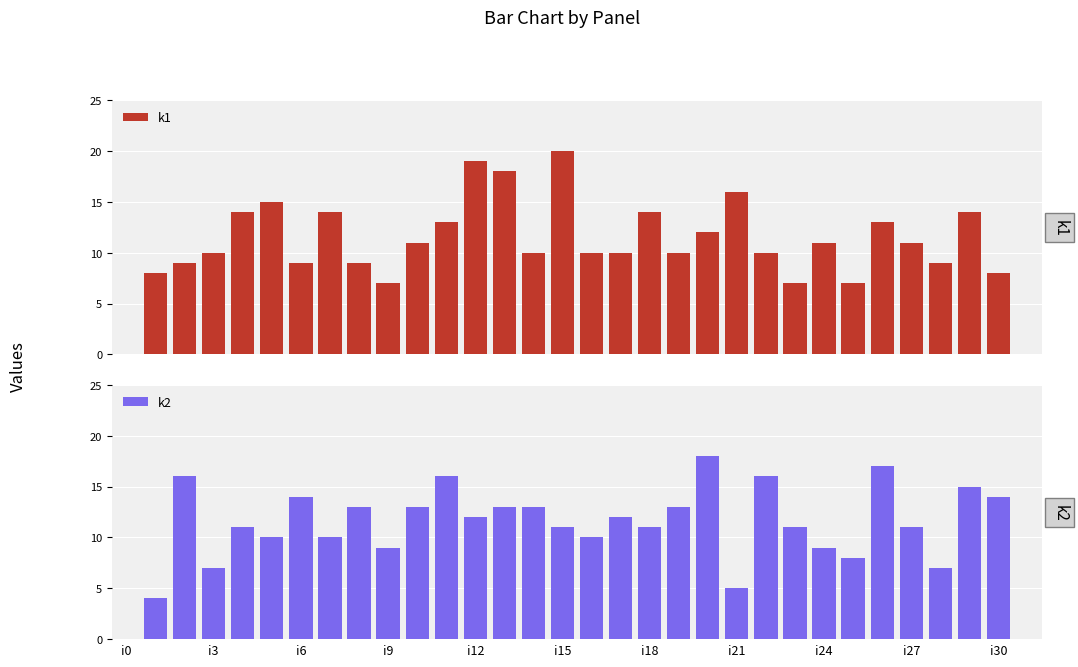

Reading left to right, what are all the values shown in this chart?

k1: 0	8	9	10	14	15	9	14	9	7	11	13	19	18	10	20	10	10	14	10	12	16	10	7	11	7	13	11	9	14	8	0
k2: 0	4	16	7	11	10	14	10	13	9	13	16	12	13	13	11	10	12	11	13	18	5	16	11	9	8	17	11	7	15	14	0